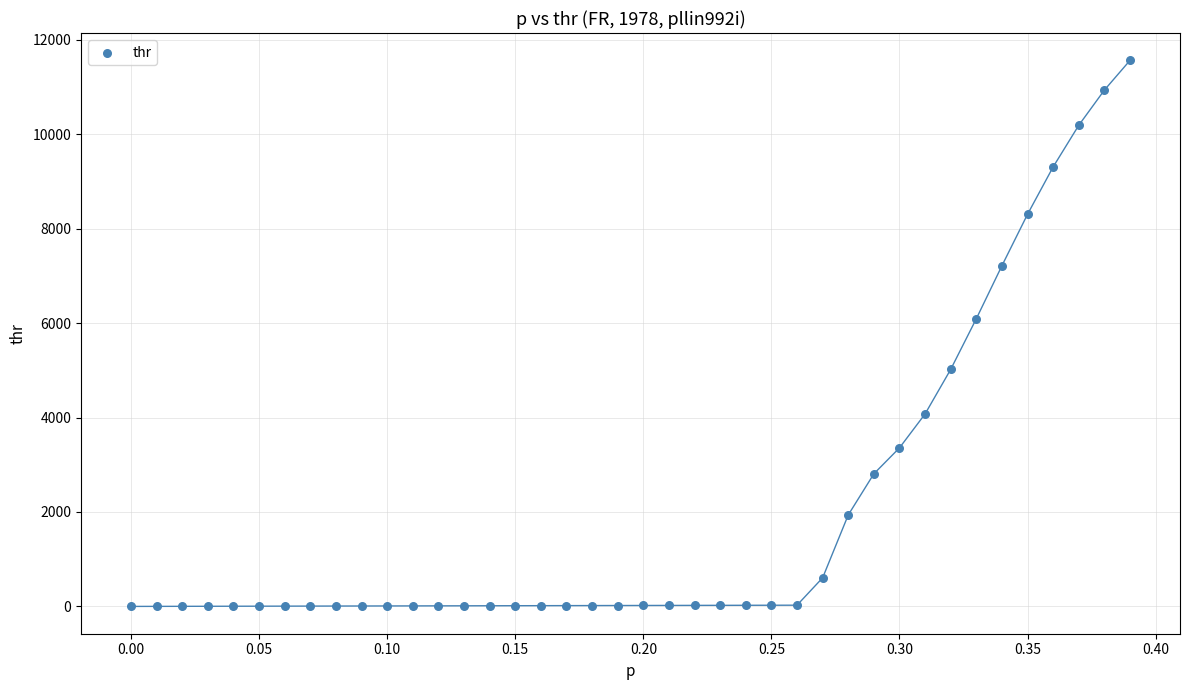

What is the range of X values (max minus min)?

0.4